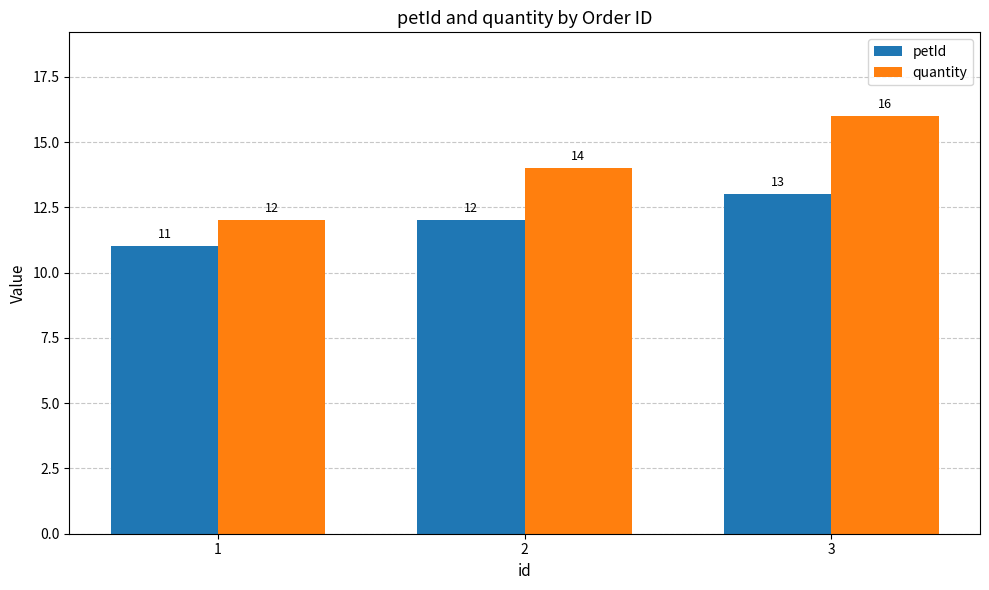

Rank the series at 3 from highest to lowest value.

quantity, petId